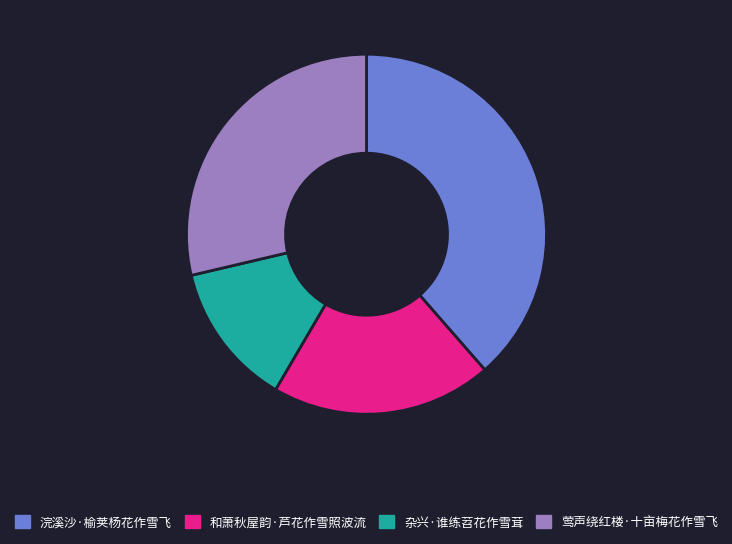

The 莺声绕红楼·十亩梅花作雪飞 slice represents 37% of the pie. True or false?

False